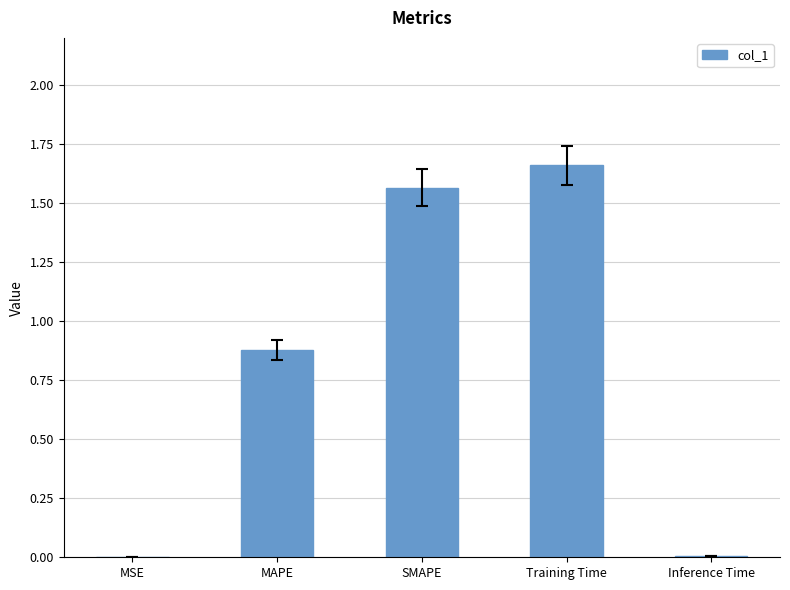

What is the sum of the values at Training Time and MAPE?

2.5